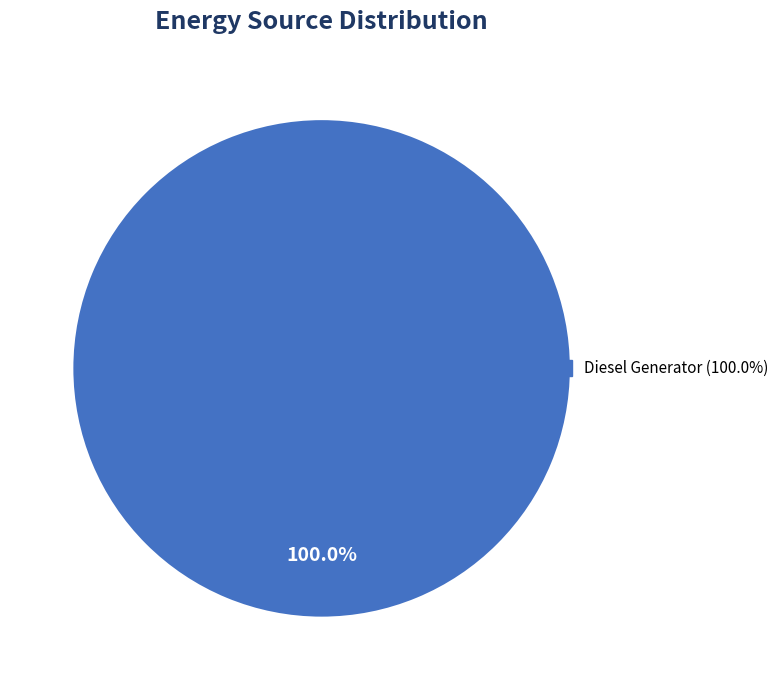

Is there a majority slice in this chart?

Yes